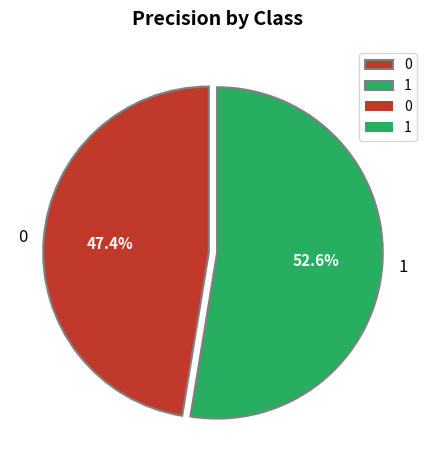

Rank the categories by value from highest to lowest.

1, 0